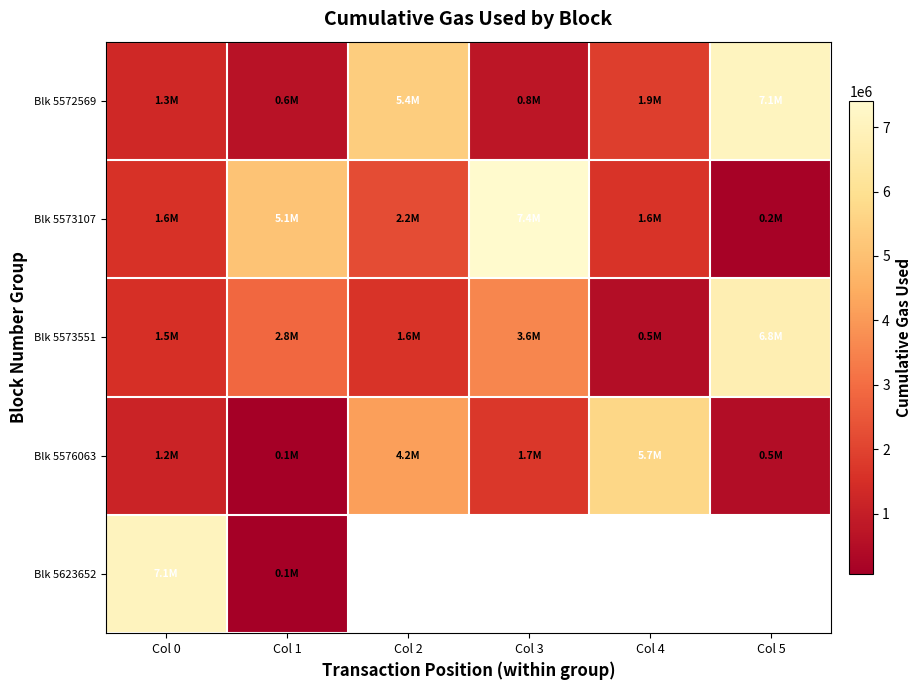

Which label corresponds to the smallest value in the chart?

Col 1